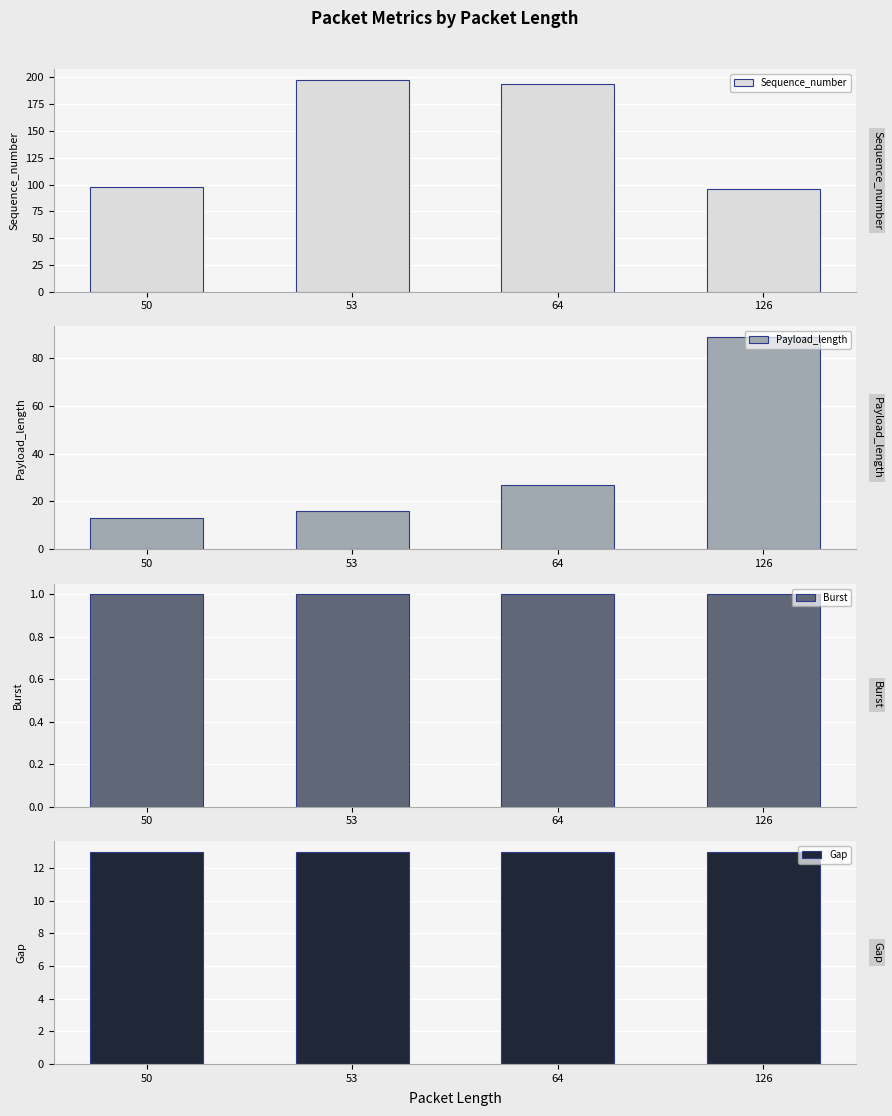

Rank the series at 53 from highest to lowest value.

Sequence_number, Payload_length, Gap, Burst